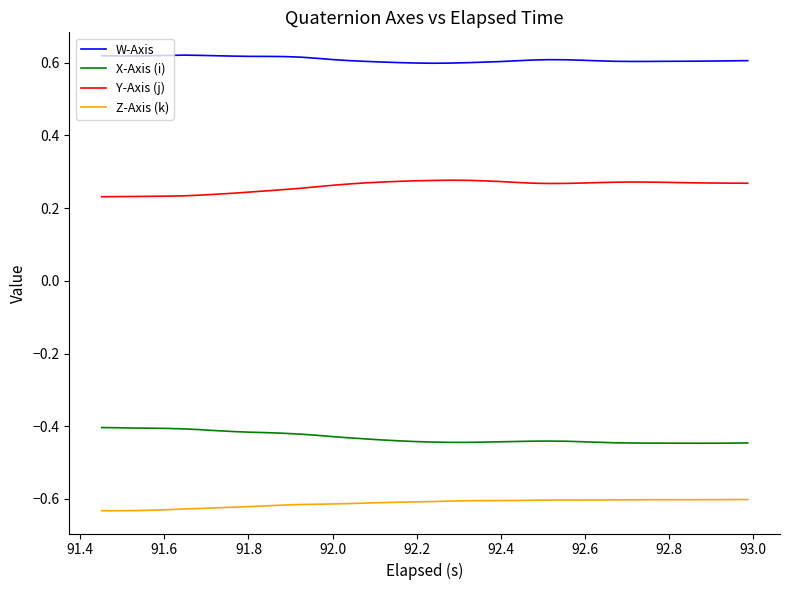

True or false: Z-Axis (k) and X-Axis (i) cross at least once.

False